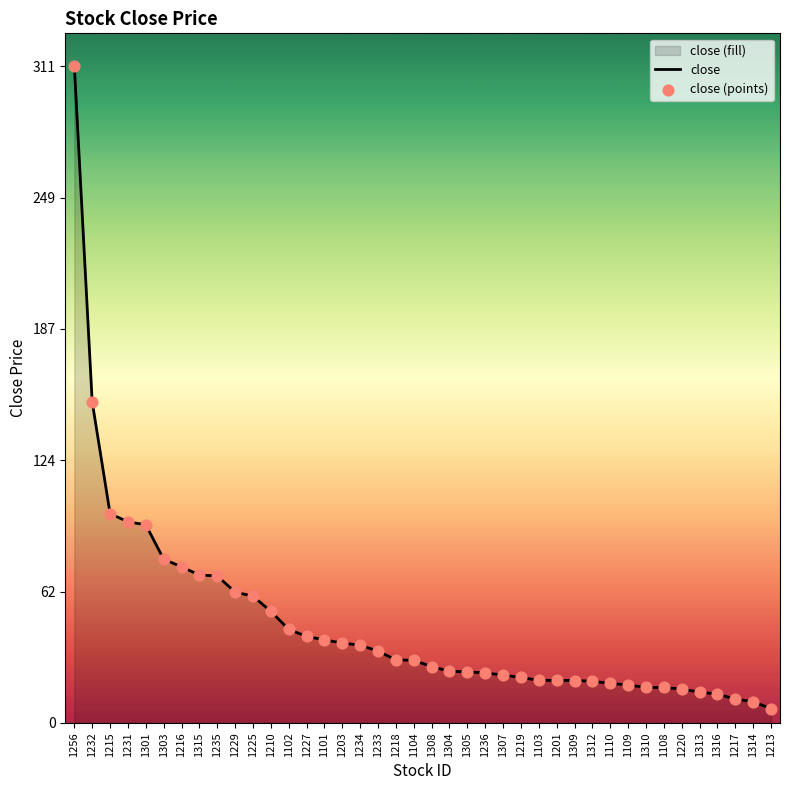

At which label is the value closest to 158?

1232